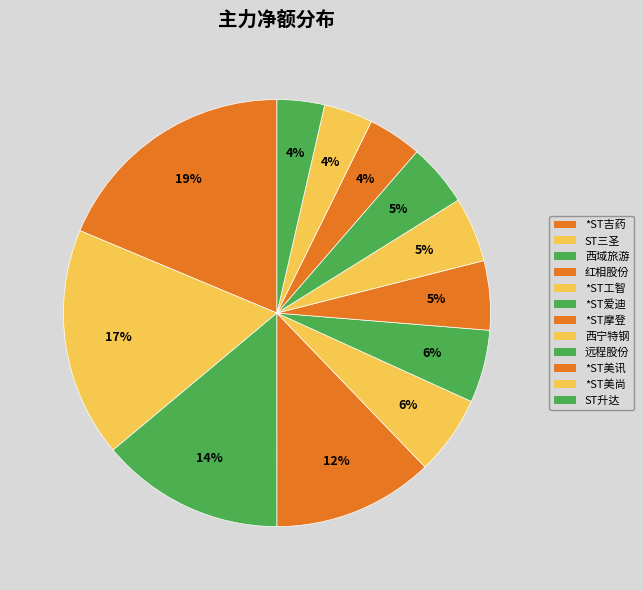

Which has a higher value, *ST美讯 or 西宁特钢?

西宁特钢